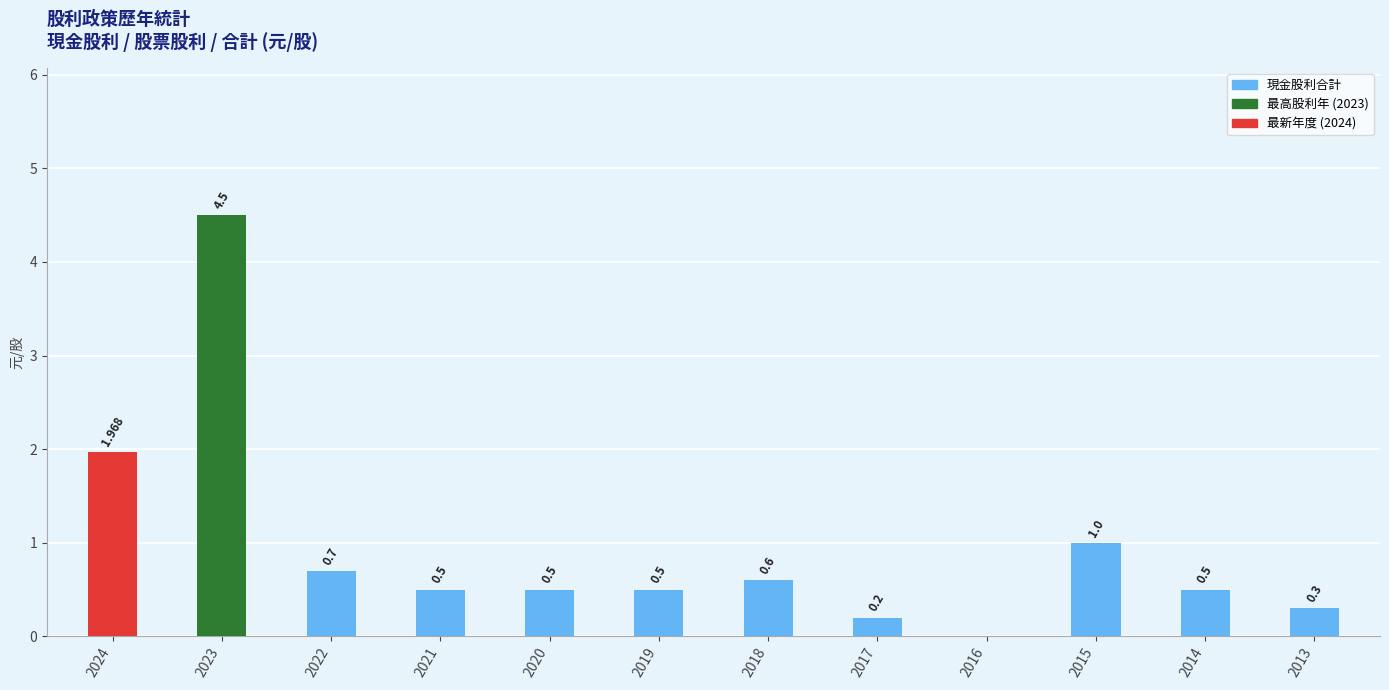

What is the average value?

0.9